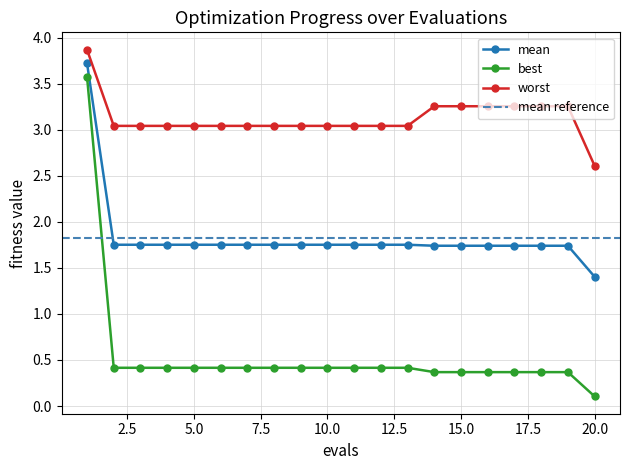

True or false: best and worst intersect in this chart.

False